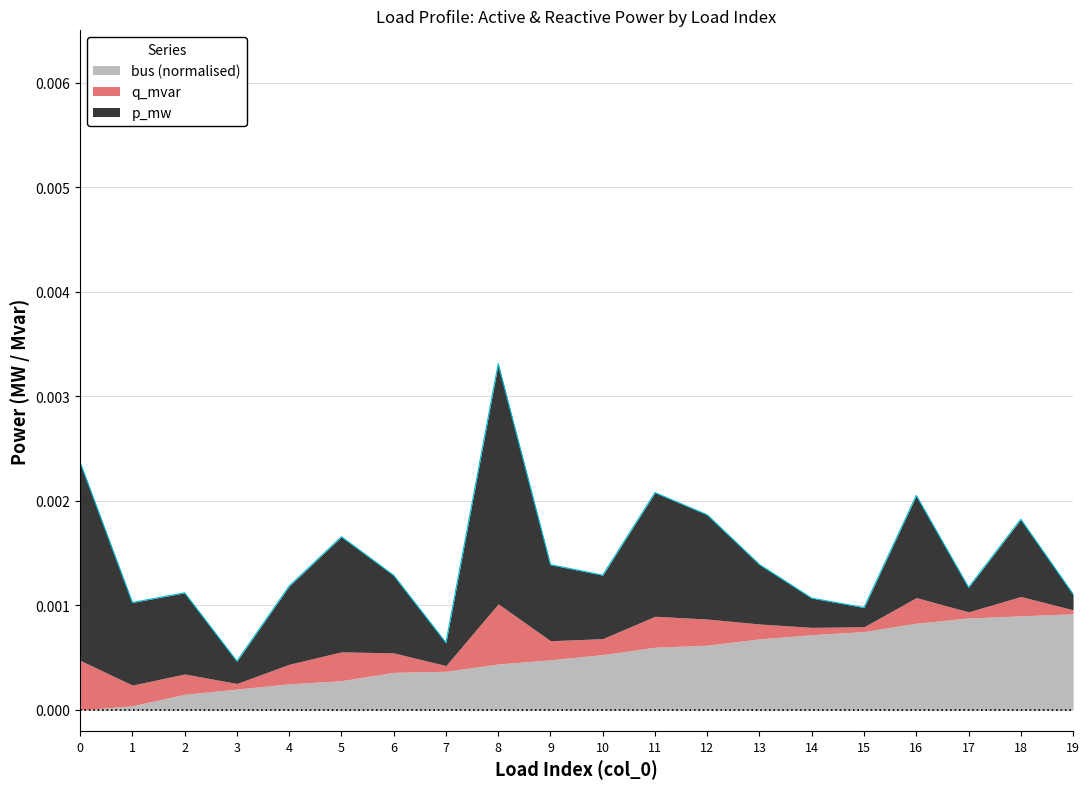

True or false: p_mw has a value of 0.0 at 17.

True